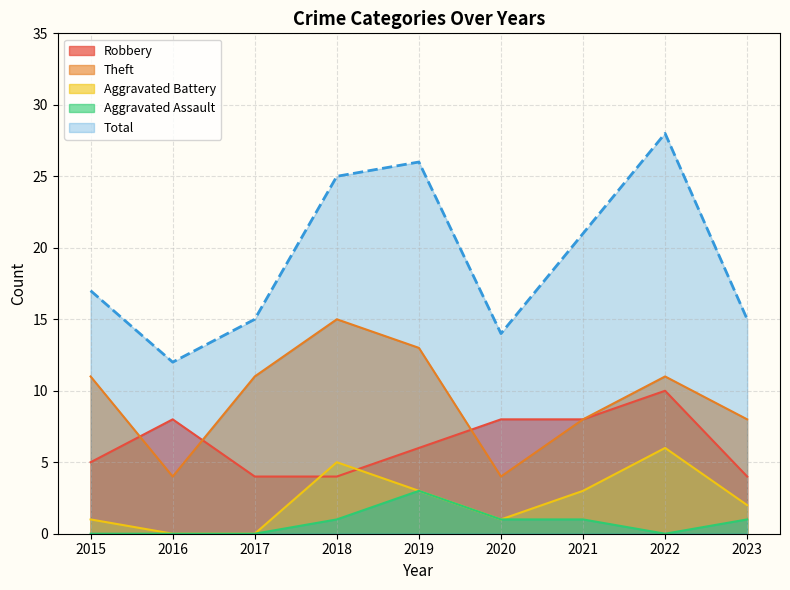

What is the sum of the Aggravated Battery values at 2021 and 2019?

6